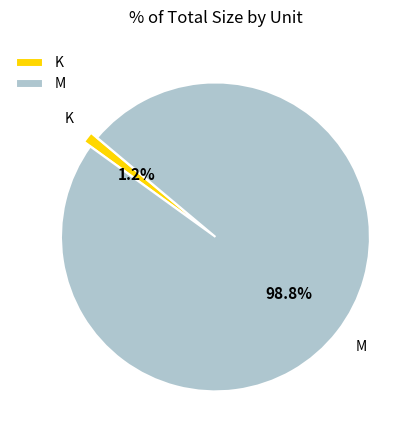

What percentage is NOT represented by K?

98.8%